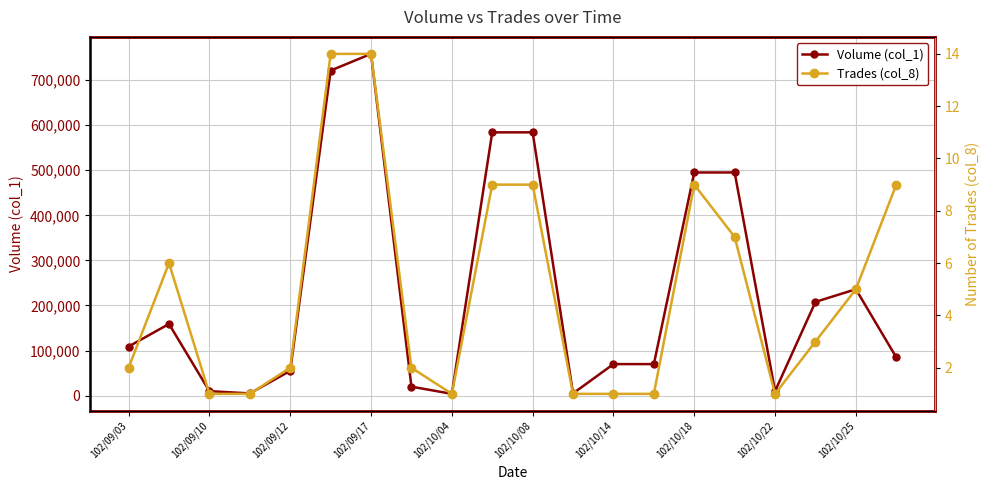

The value of Volume (col_1) at 102/10/14 is 102048. True or false?

False